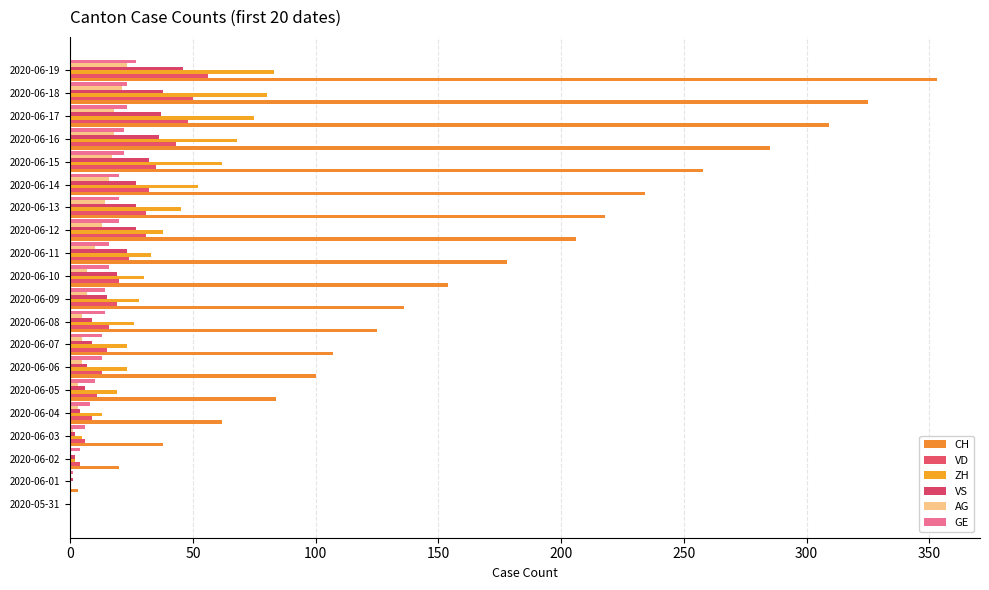

Count the number of data series in this chart.

6